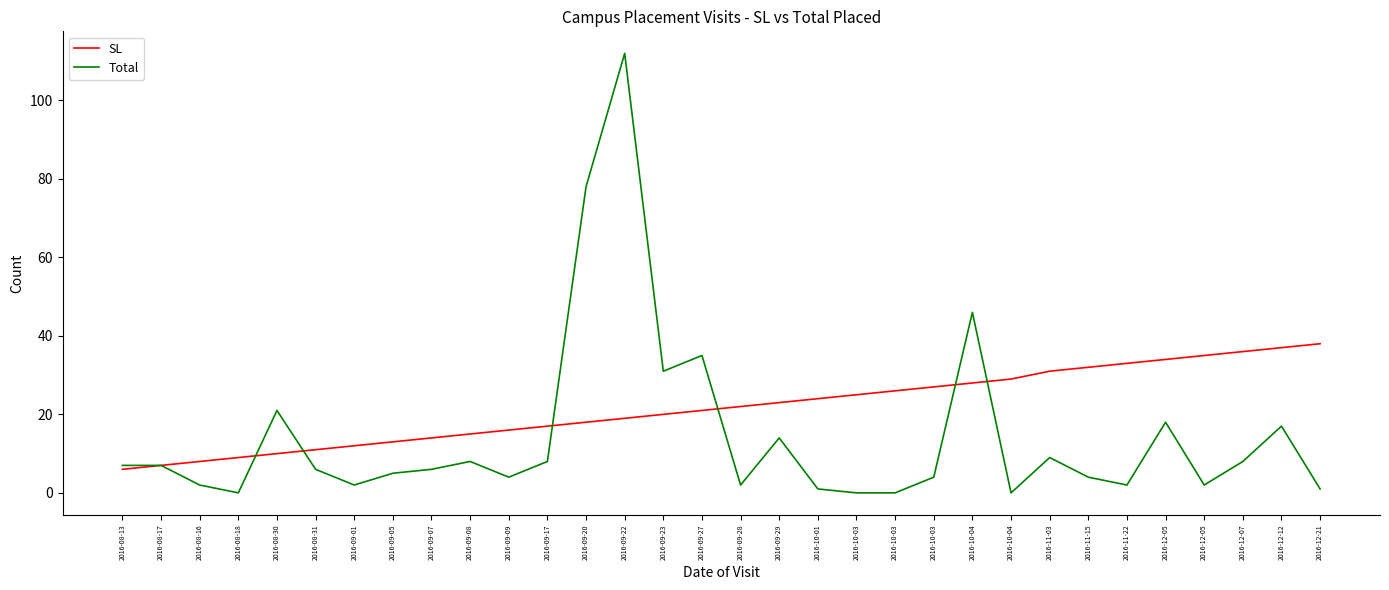

What is the total value across all series at 2016-12-05?

52